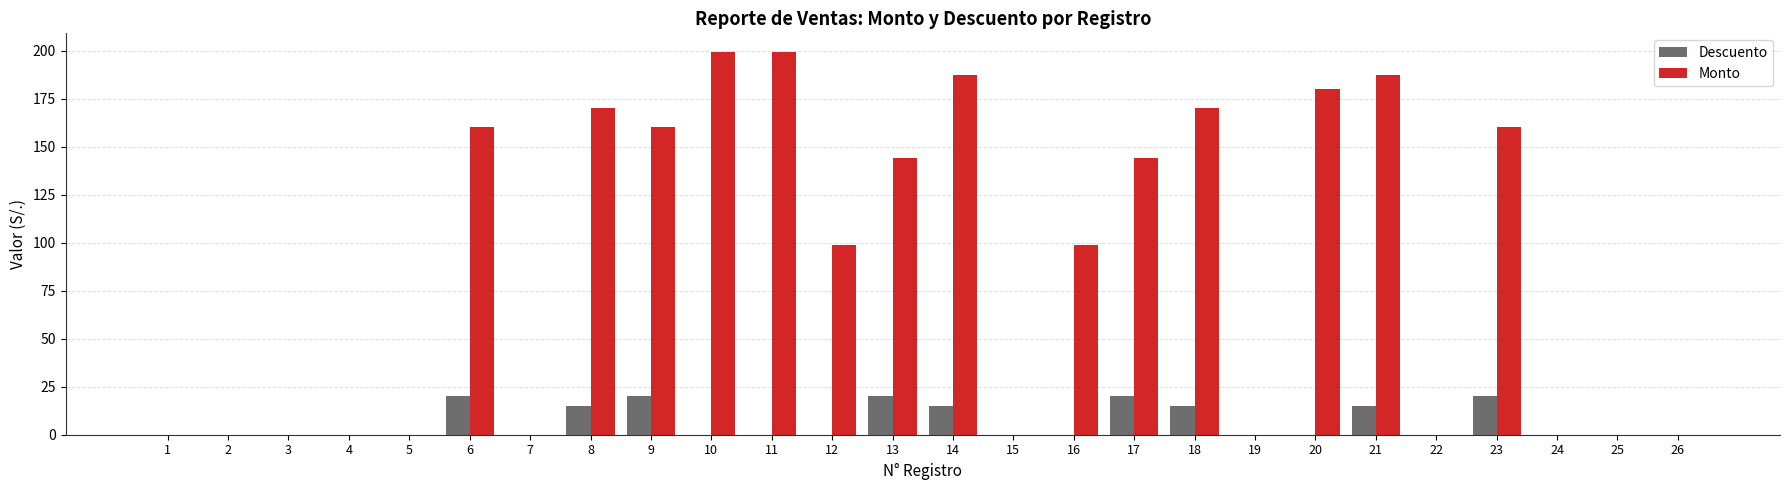

Is the value of Descuento at 1 greater than the value of Monto at 8?

No